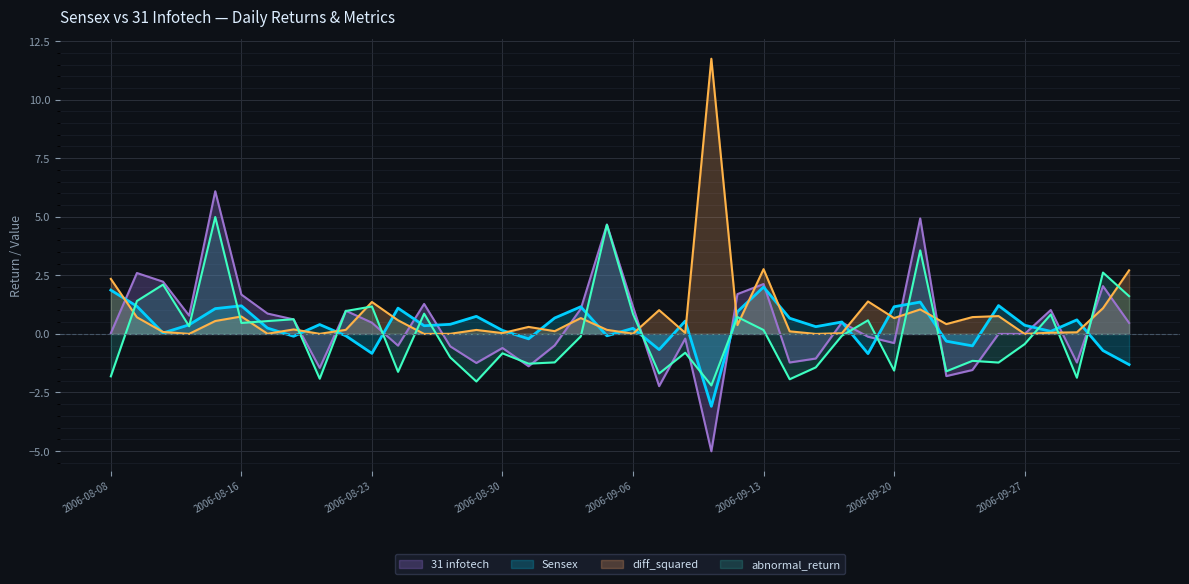

What are all the series names shown in the legend?

31 infotech, Sensex, diff_squared, abnormal_return